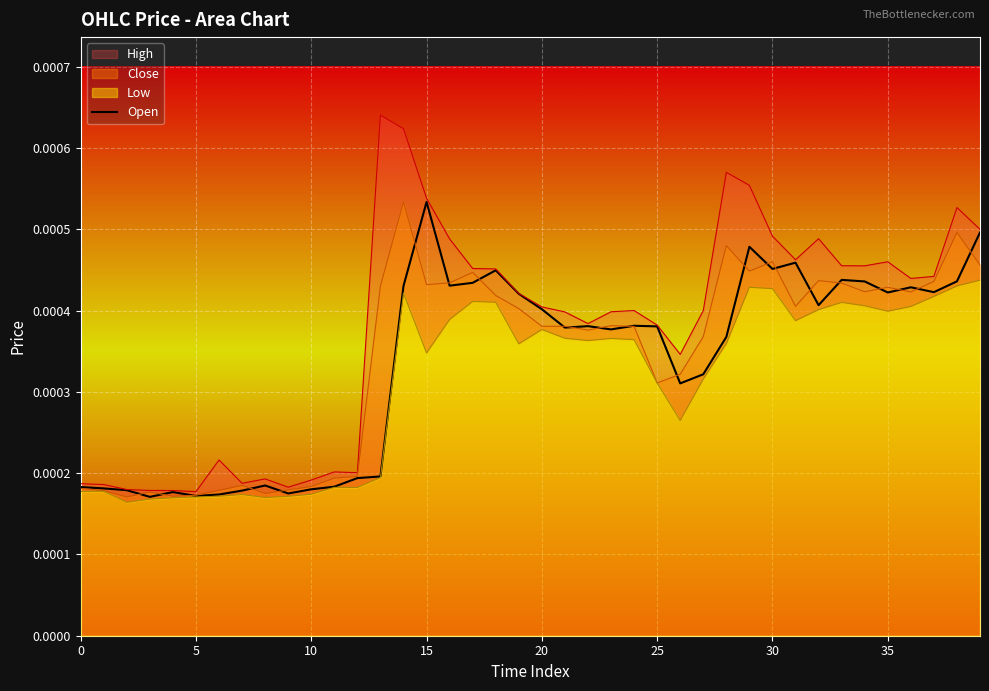

How many points are lower than both their immediate neighbors (excluding endpoints)?

11